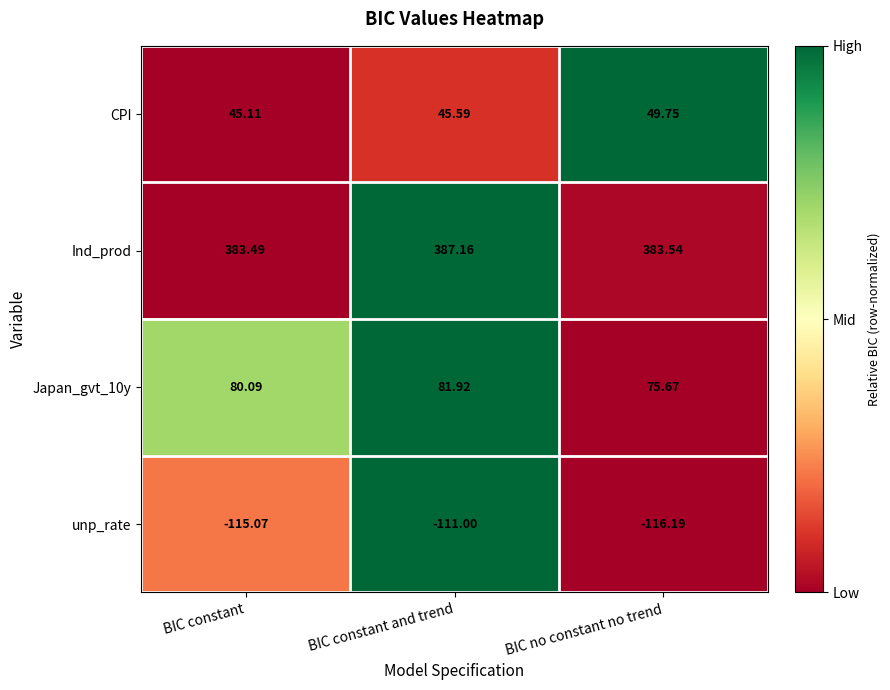

Rank the series at BIC no constant no trend from lowest to highest value.

unp_rate, CPI, Japan_gvt_10y, Ind_prod